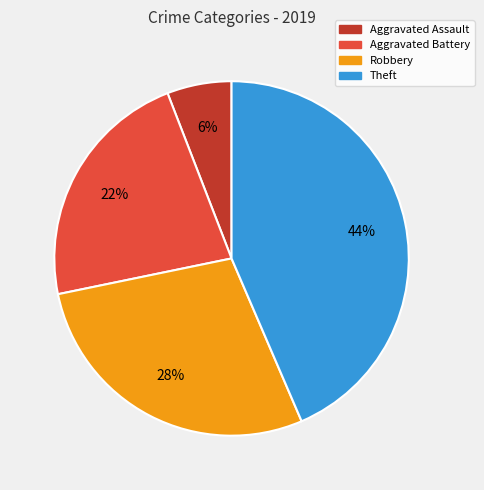

To the nearest percent, what percentage of the pie is Aggravated Assault?

6%